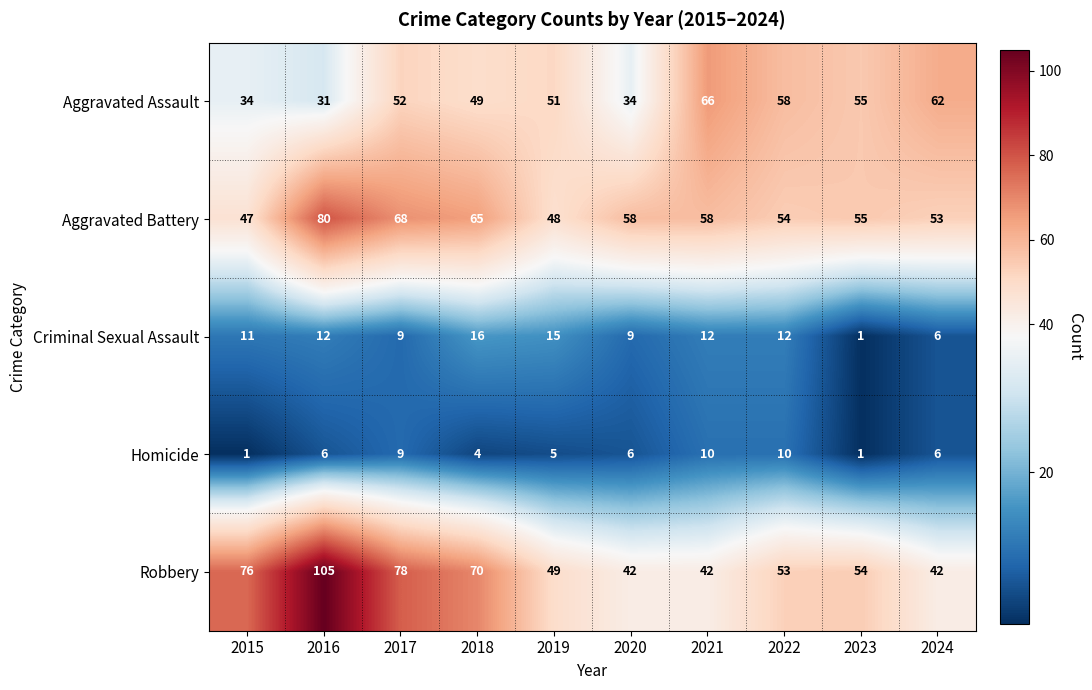

True or false: Robbery has a value of 61 at 2024.

False